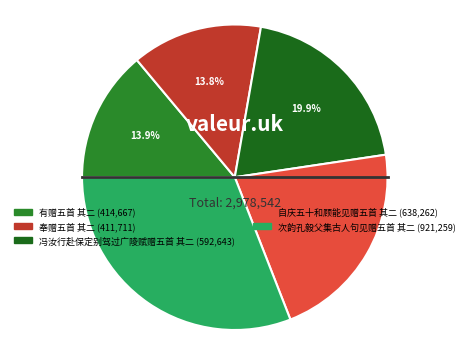

What percentage is NOT represented by 冯汝行赴保定别驾过广陵赋赠五首 其二?

80.1%